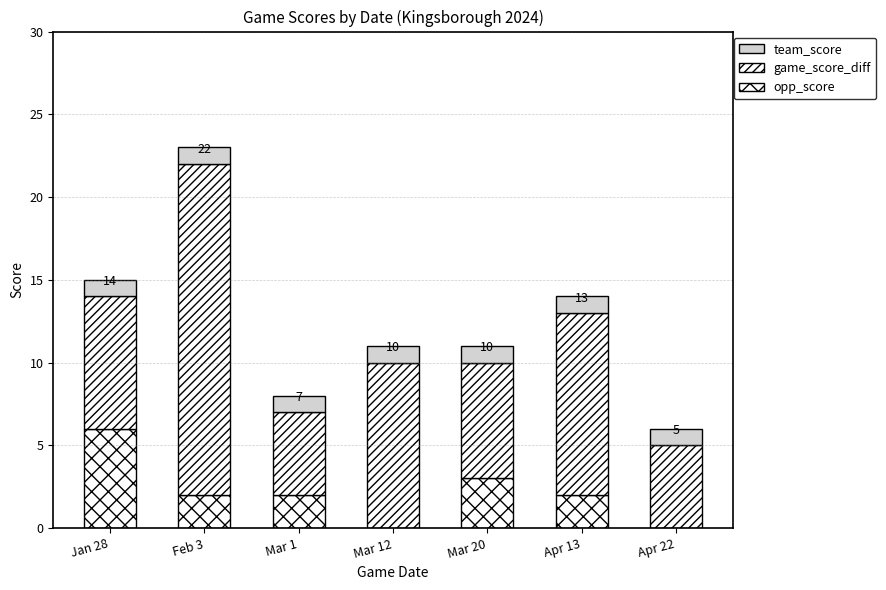

How many distinct data groups are displayed?

3